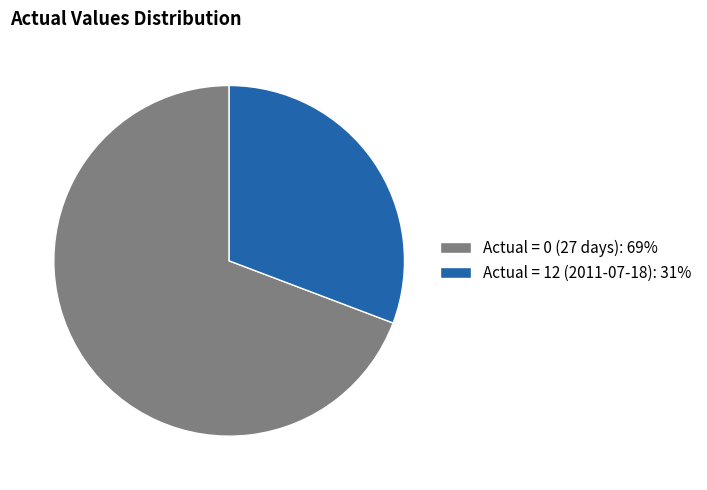

Does Actual = 12 (2011-07-18): 31% account for over 50% of the chart?

No